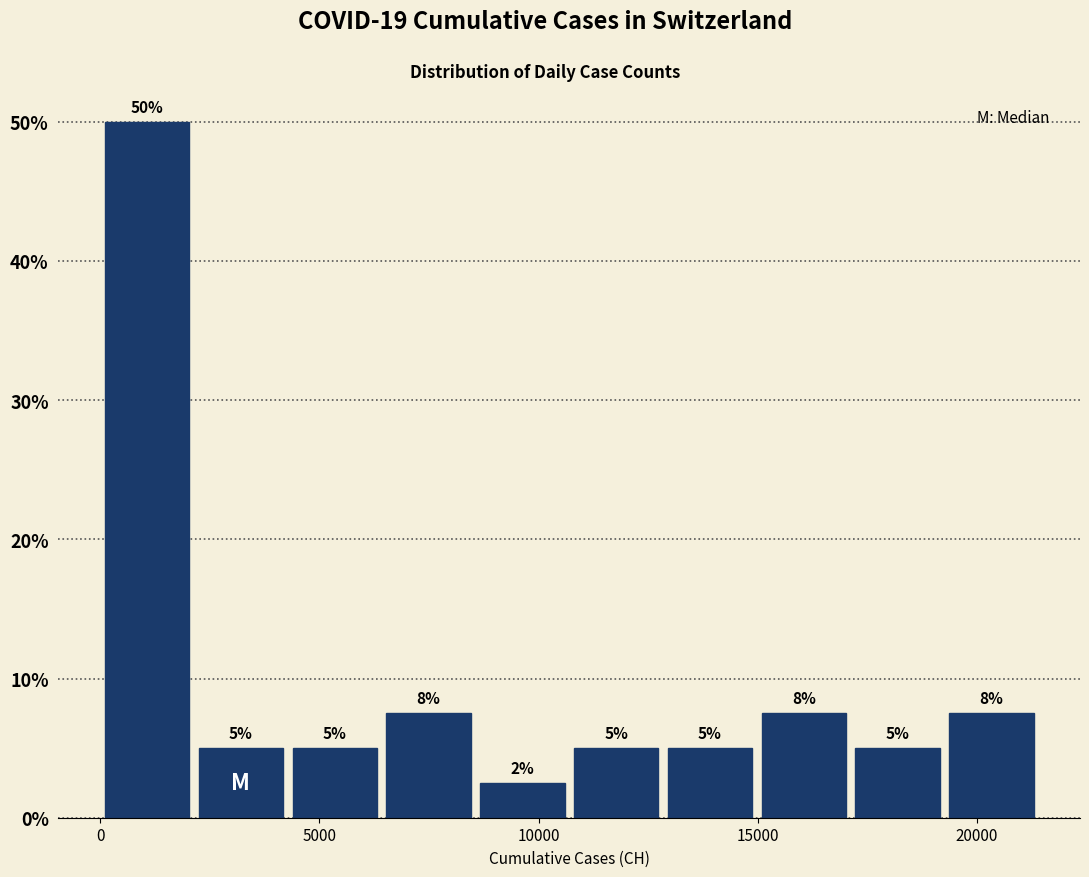

Which range on the x-axis has the tallest bar?

0 to 2000